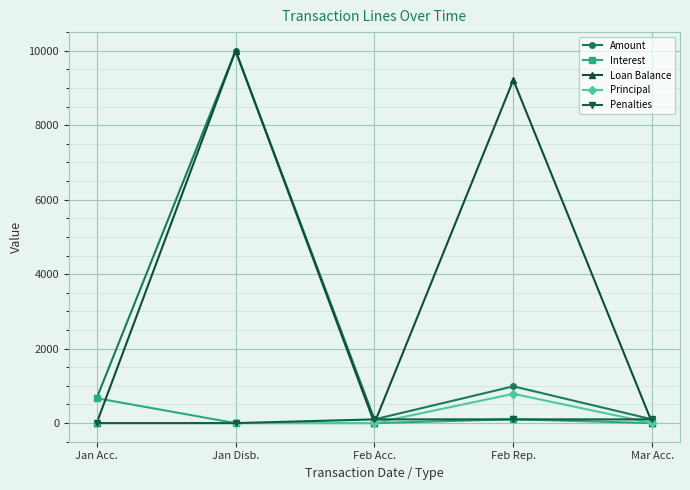

Where is the first local minimum for Amount?

Feb Acc.